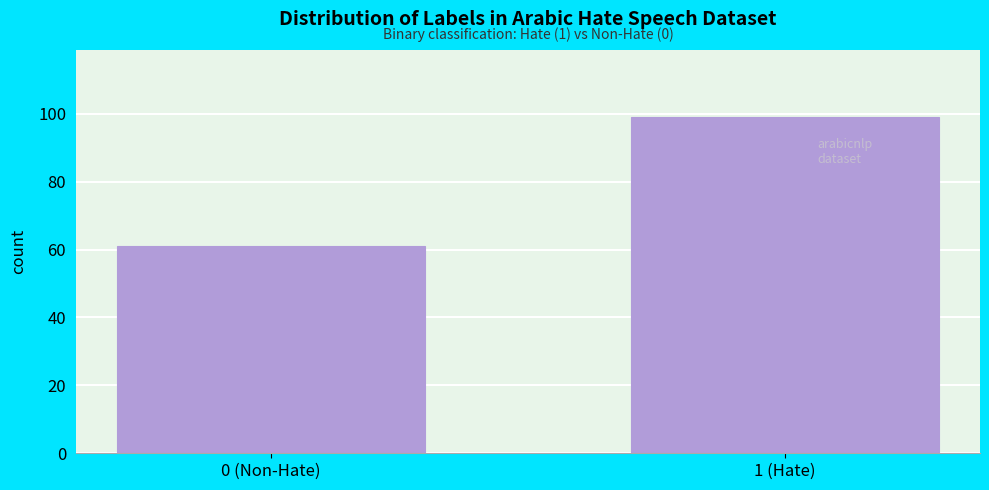

Reading left to right, extract all data points from this chart.

61	99